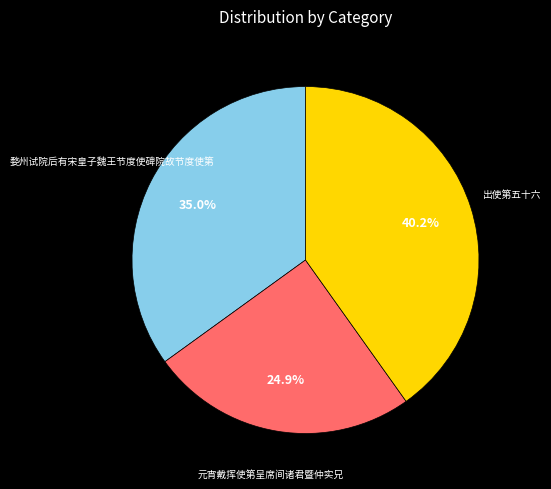

Is there a majority slice in this chart?

No